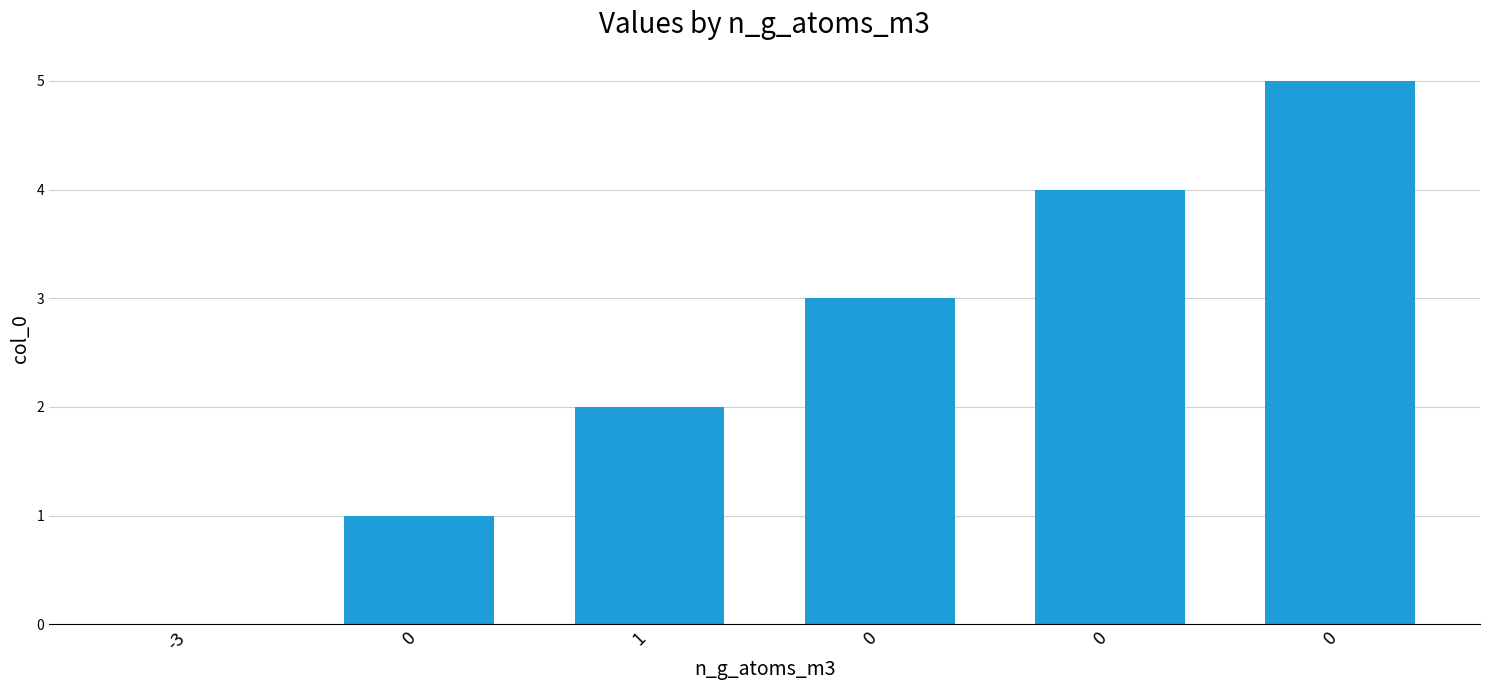

What is the sum of all values?

15